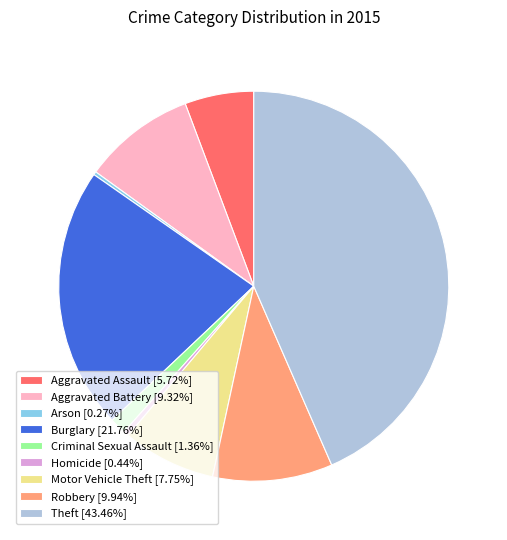

What is the ratio of the value at Burglary to the value at Aggravated Assault?

3.8